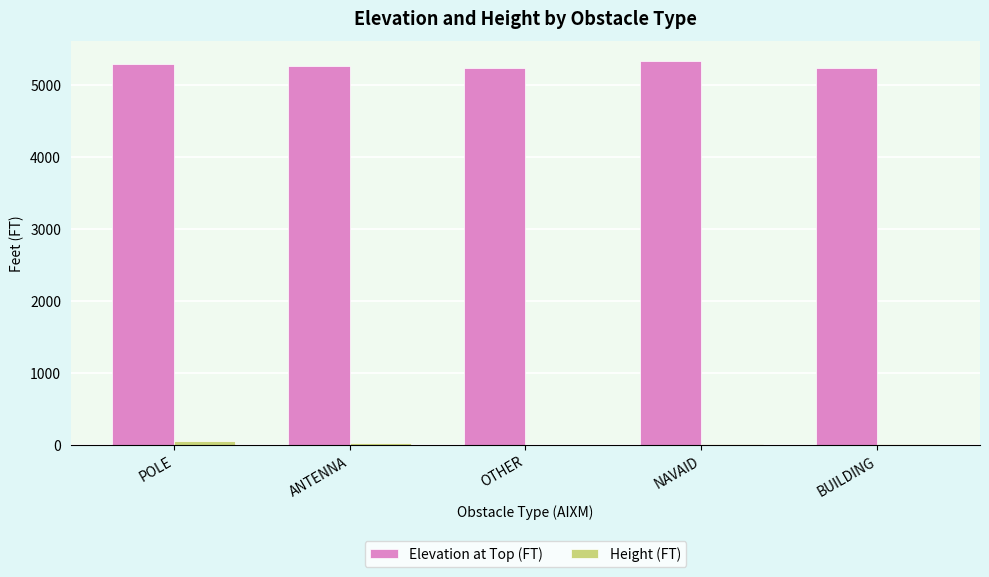

The Elevation at Top (FT) series shows 2842 at NAVAID. True or false?

False